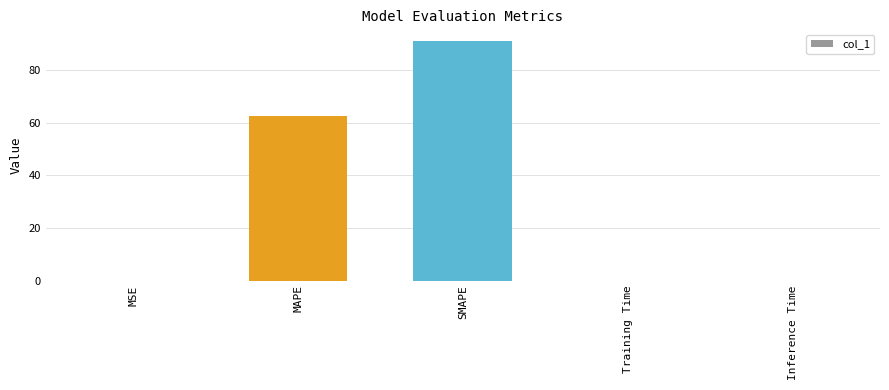

Between SMAPE and Inference Time, which is larger?

SMAPE